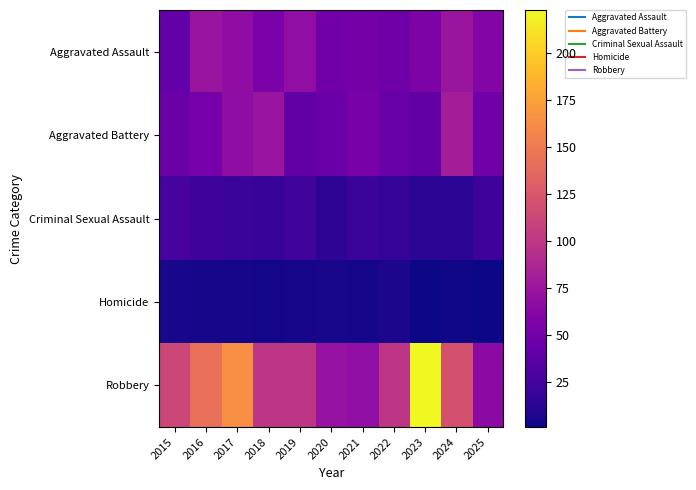

Which label corresponds to the largest value in the chart?

2023